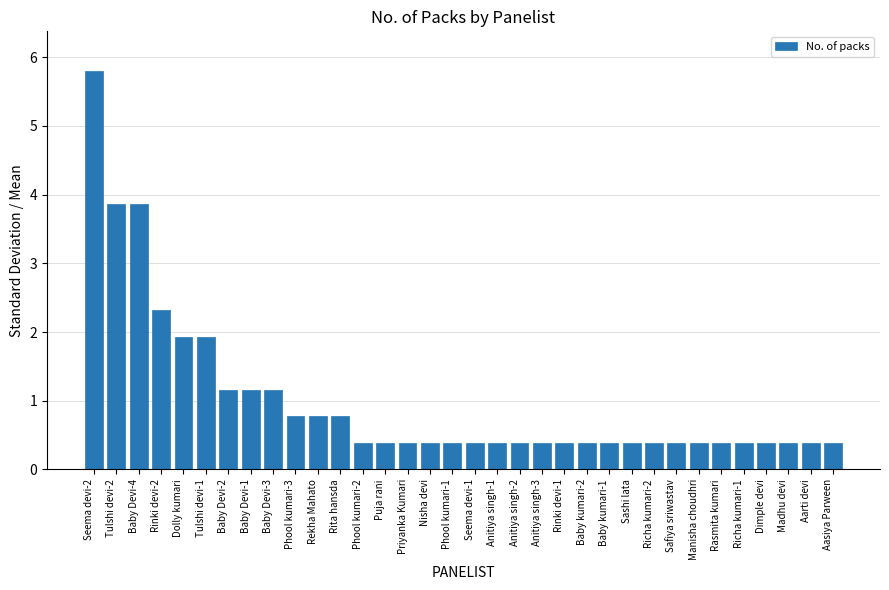

Is it true that the value at Aarti devi is 0.4?

True